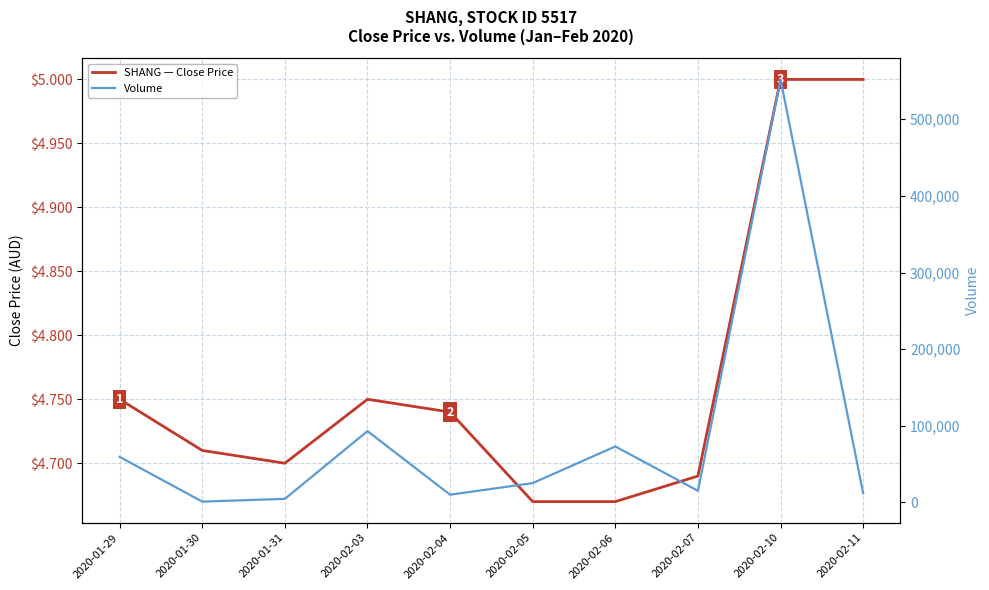

True or false: SHANG — Close Price and Volume cross at least once.

False